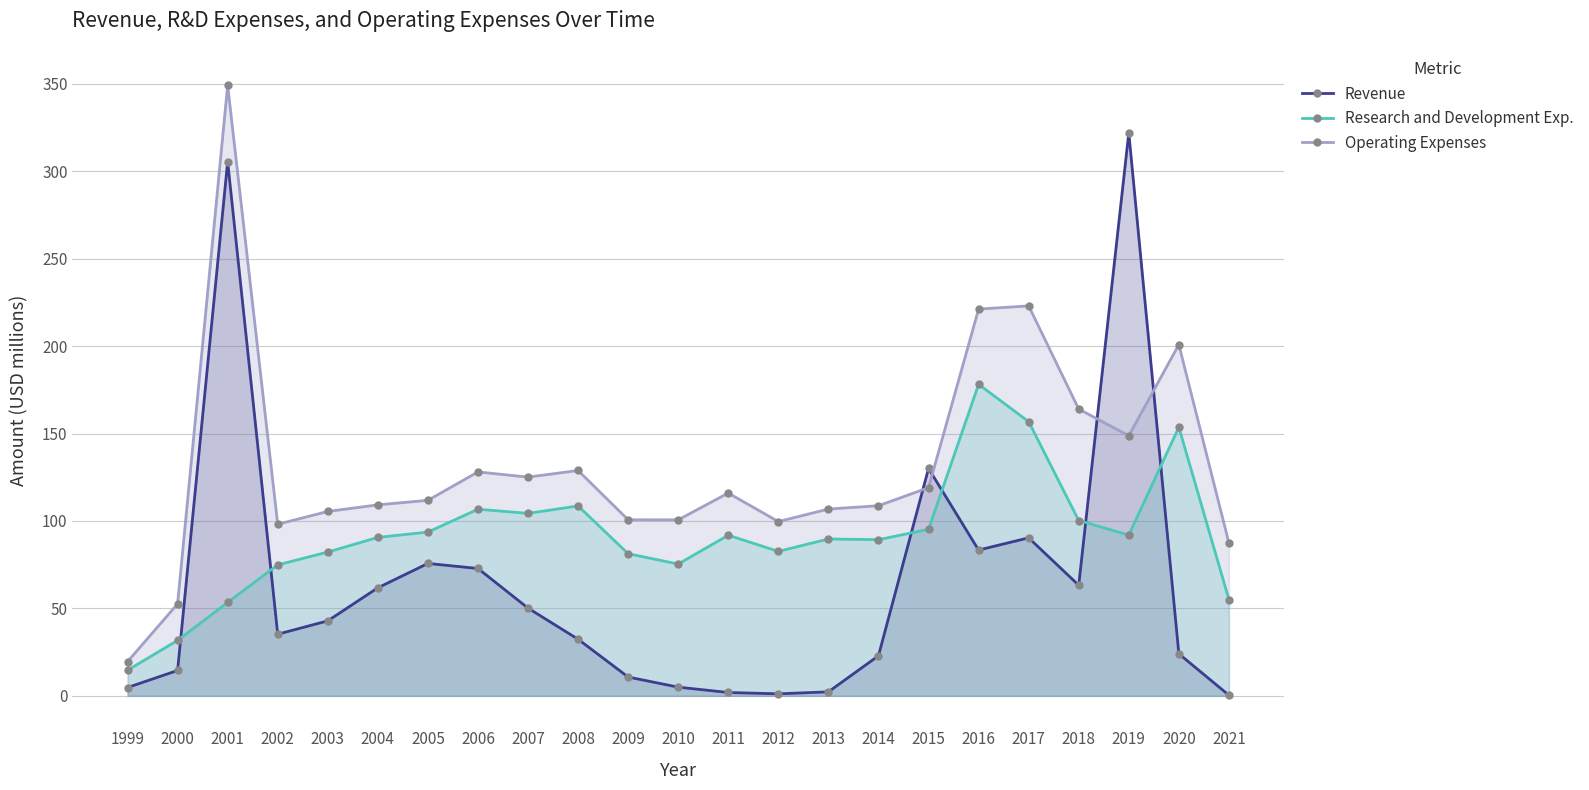

The Research and Development Exp. series shows 82.2 at 2003. True or false?

True